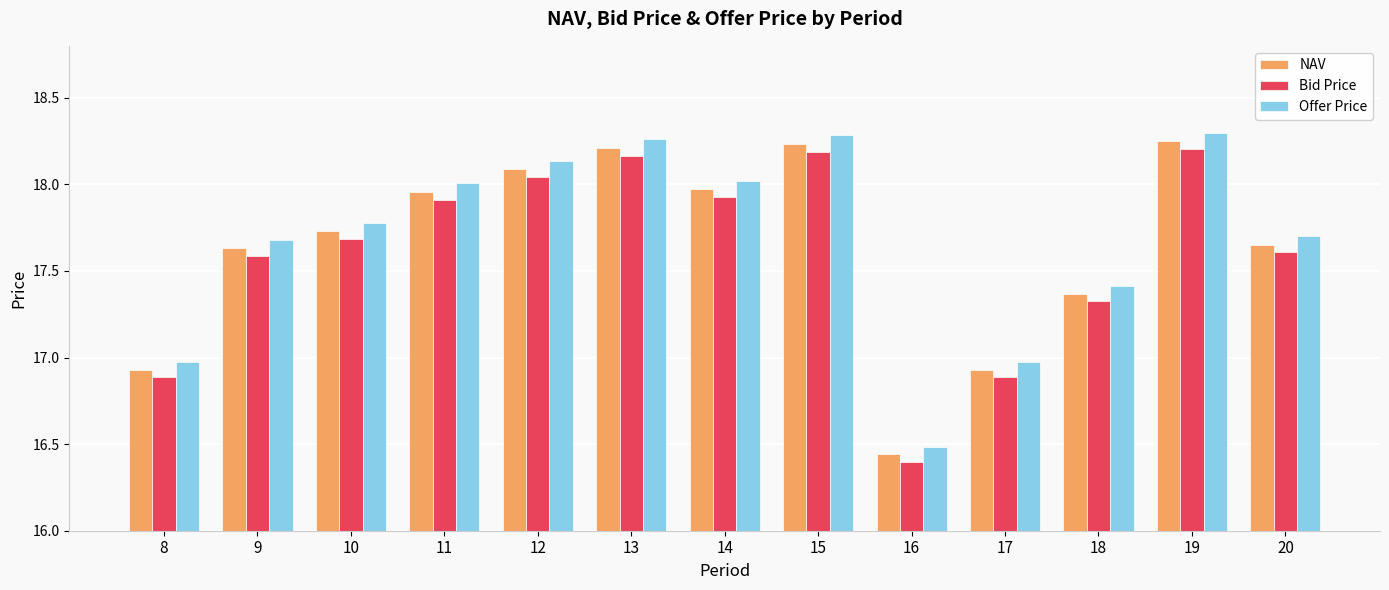

Which category has the lowest value across all series?

16